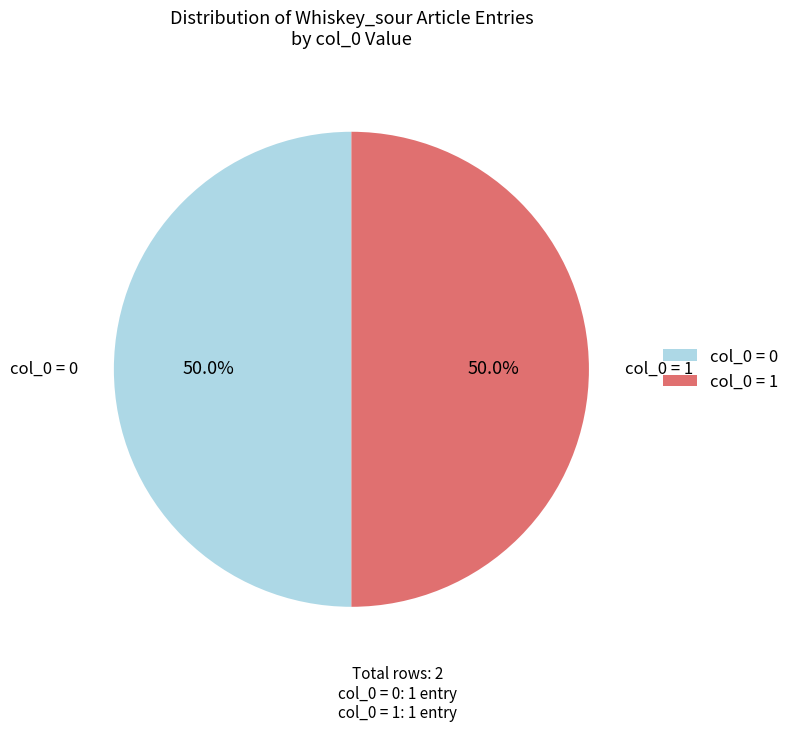

Count the number of slices in the pie.

2